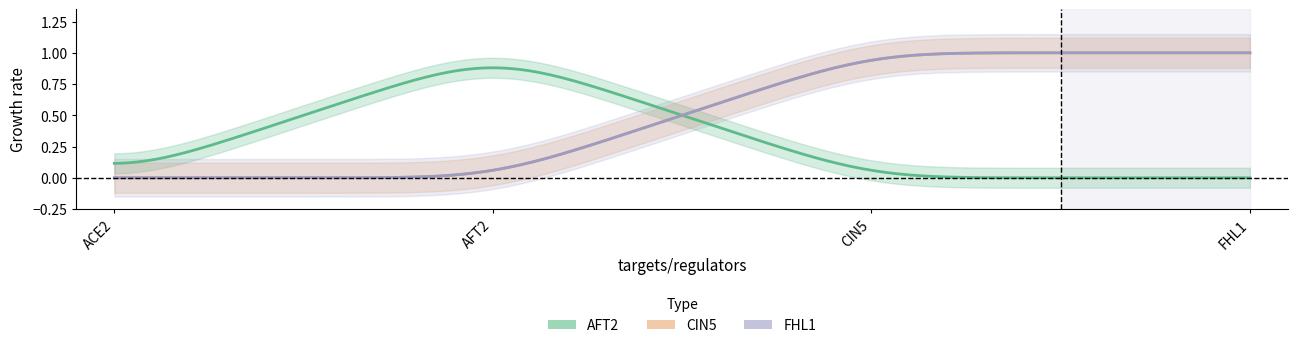

What is the sum of all FHL1 values?

2